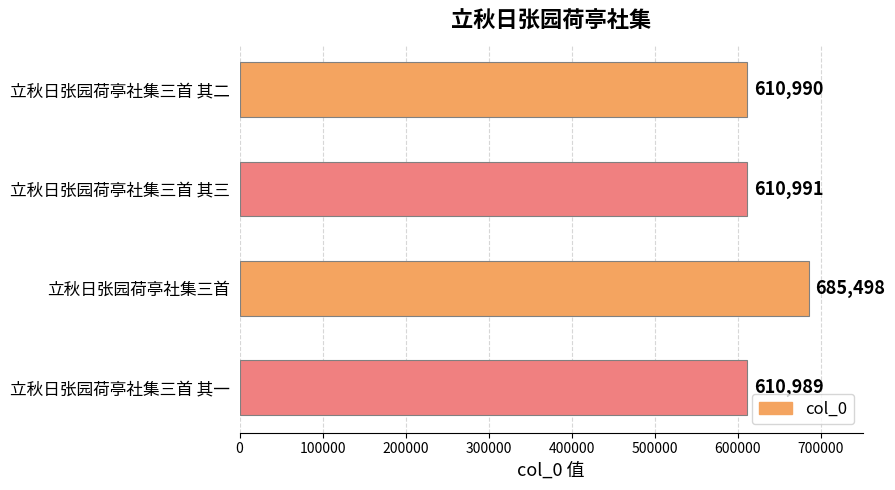

The chart shows a value of 199518 at 立秋日张园荷亭社集三首 其一. True or false?

False